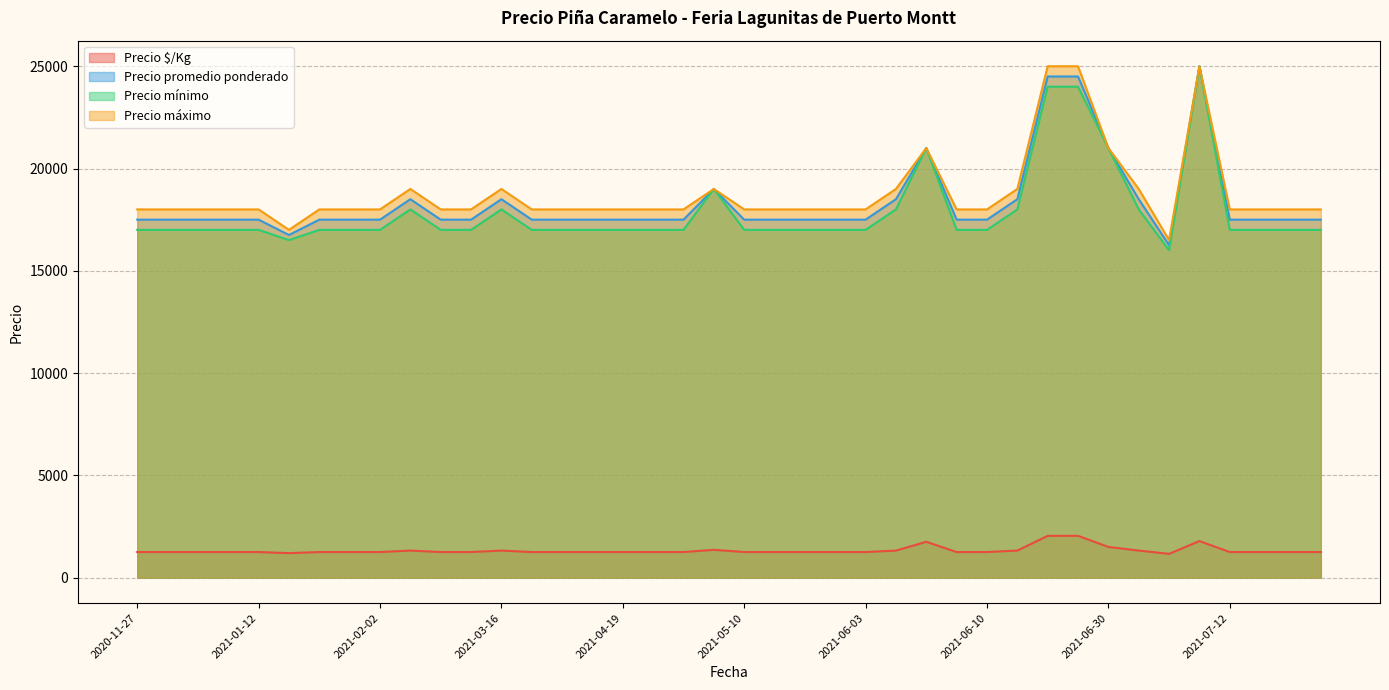

True or false: Precio mínimo has more than 0 interior local peaks.

True